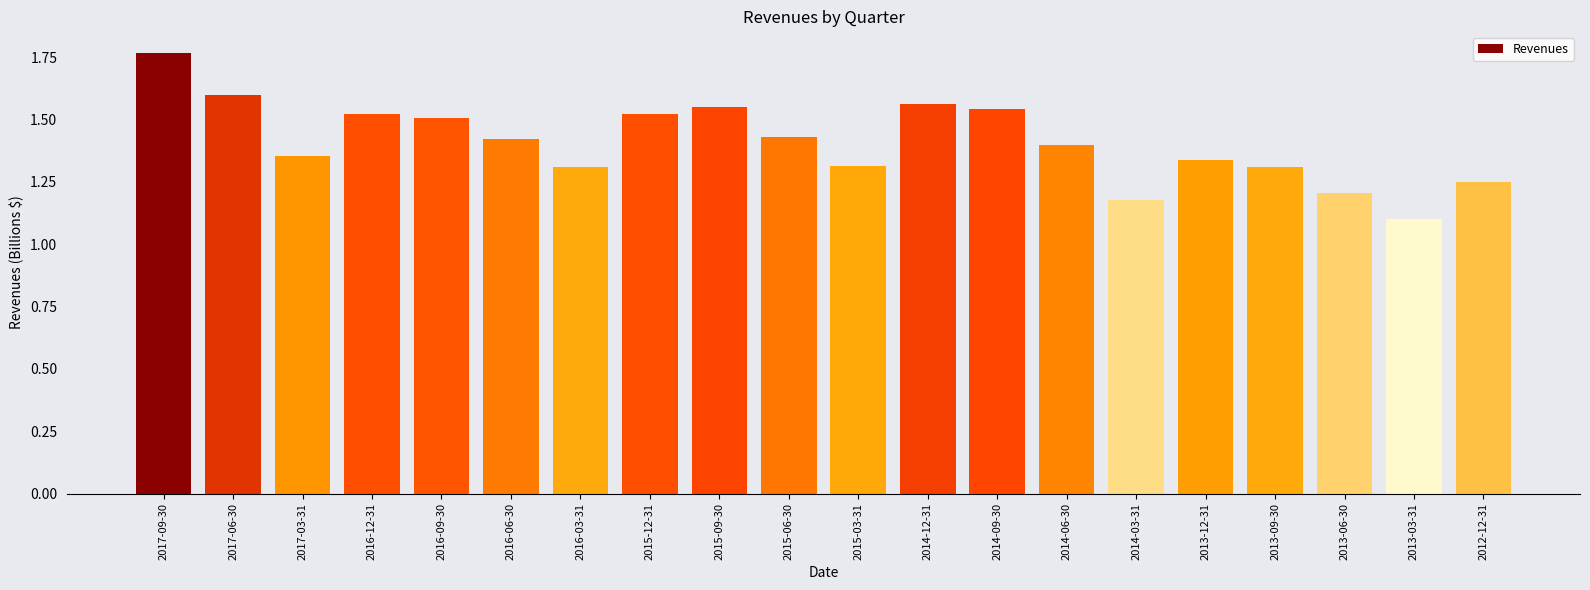

Count the number of categories in the chart.

20